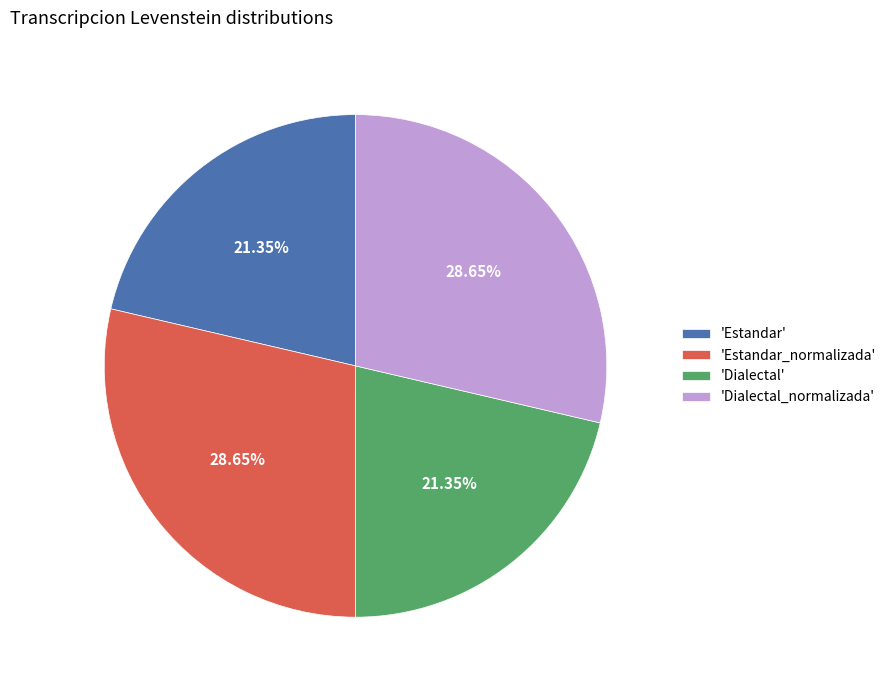

Between 'Estandar' and 'Estandar_normalizada', which is larger?

'Estandar_normalizada'